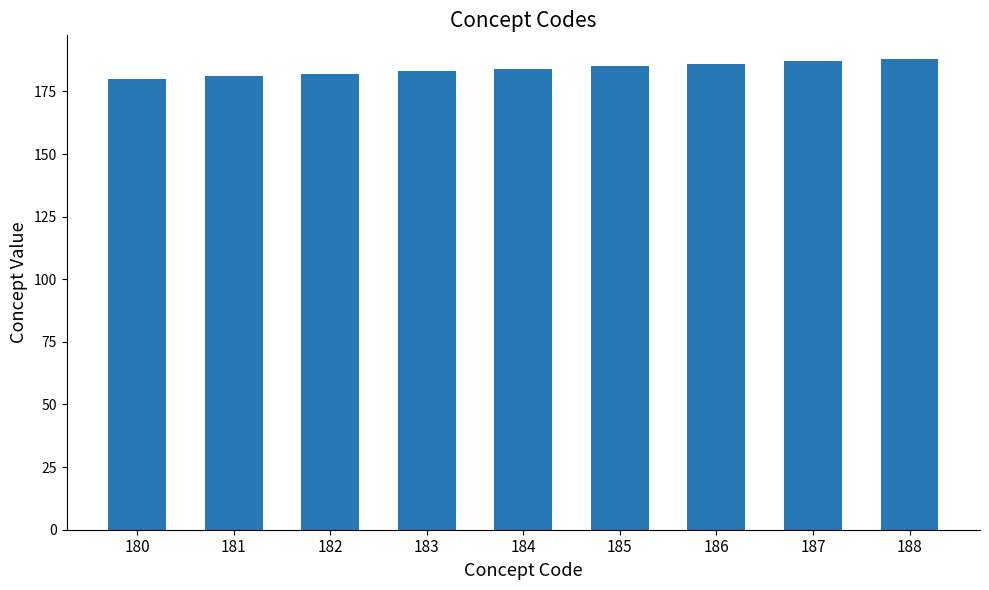

Approximately how many times larger is the value at 188 compared to 186?

1.0